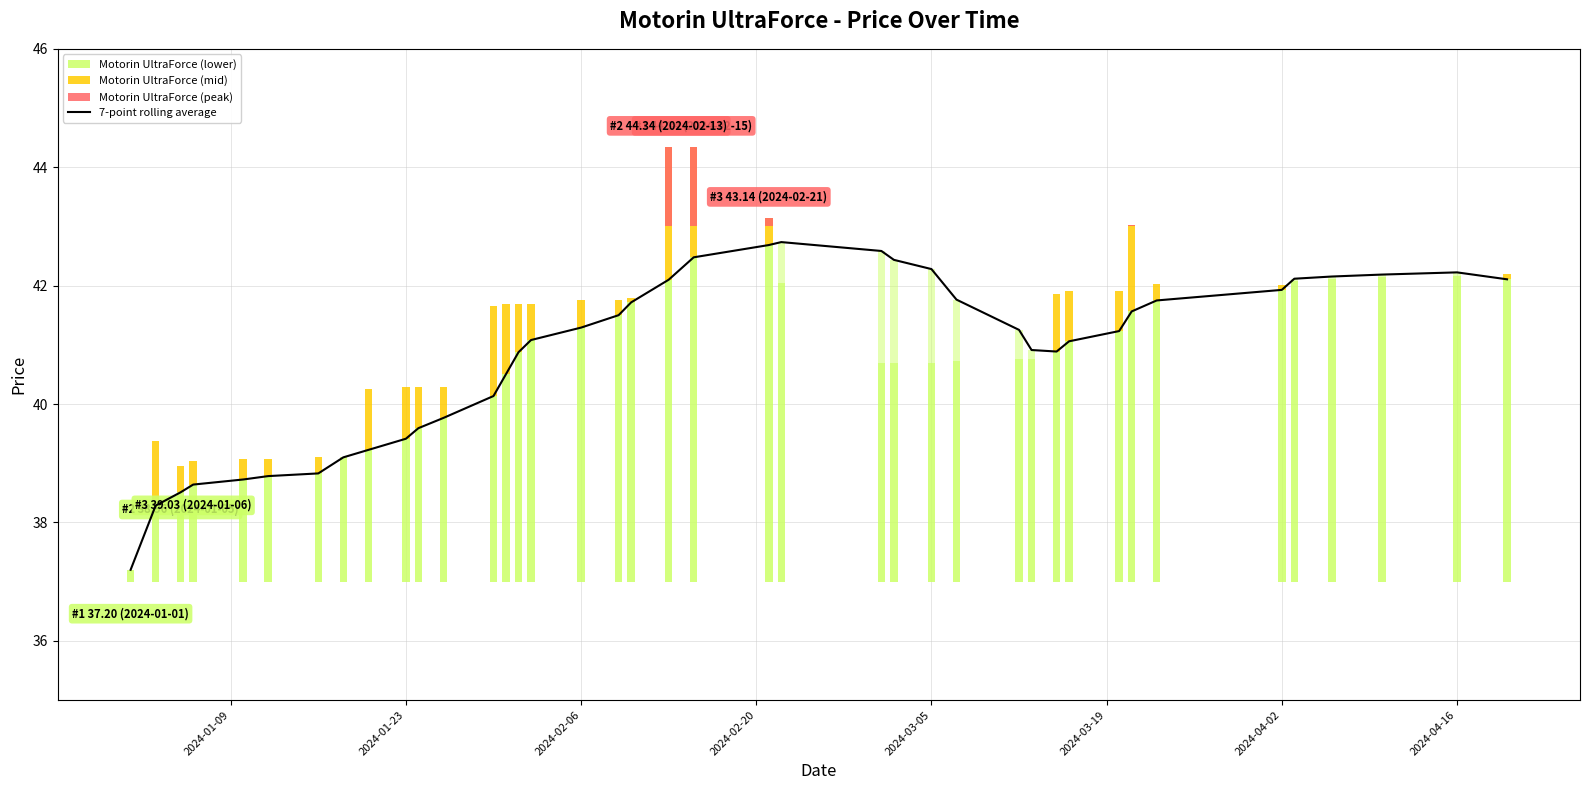

The value at 21 is 17.9. True or false?

False